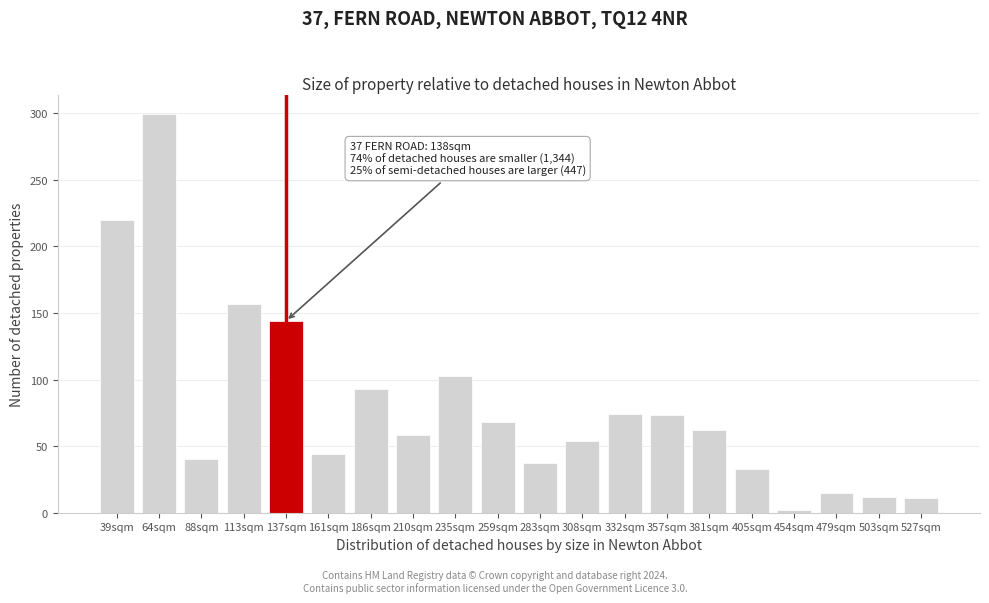

Approximately how many times larger is the value at 210sqm compared to 186sqm?

0.6